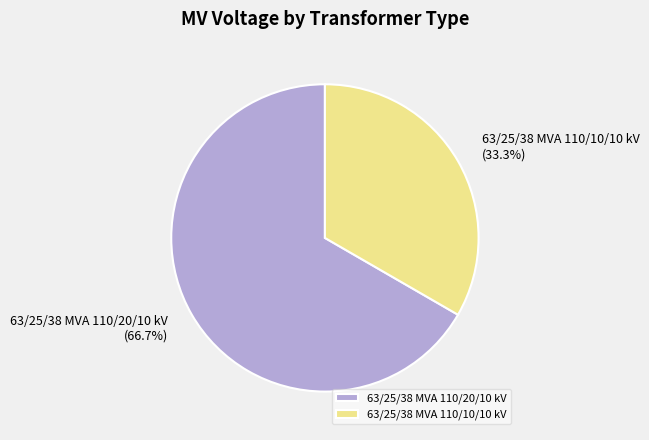

What is the majority slice?

63/25/38 MVA 110/20/10 kV